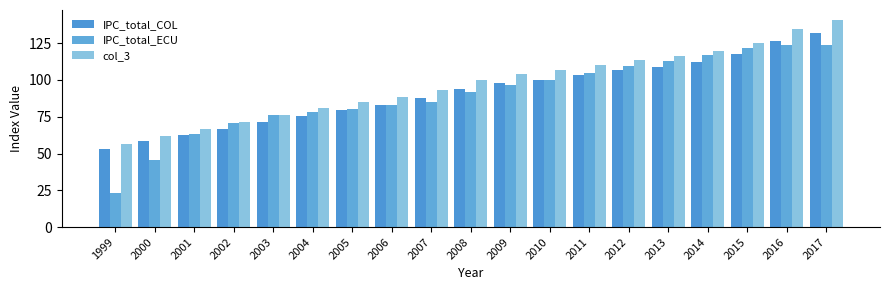

Does the chart contain stacked bars?

No